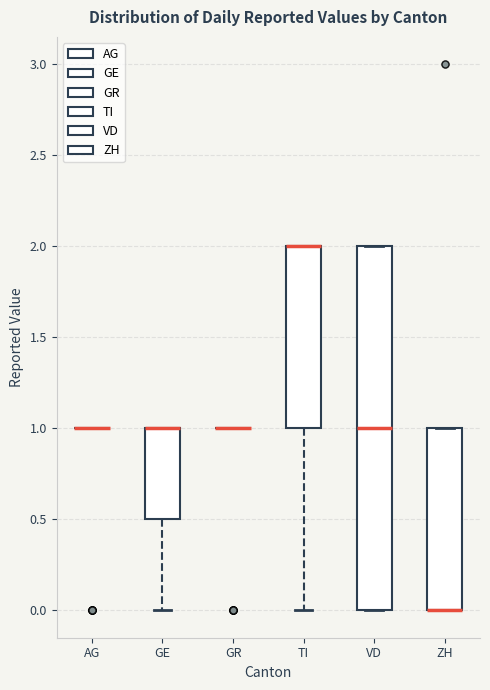

Reading left to right, transcribe this box plot: for each box, give where its median line is, the range the box spans, and where its two whiskers end, as read against the y-axis. The values are not printed on the chart, so give them approximately, as read against the axis.

AG: box collapsed to a line at 1.0, whiskers 1.0 to 1.0
GE: median 1.0 (drawn on the box's upper edge), box 0.5 to 1.0, whiskers 0.0 to 1.0
GR: box collapsed to a line at 1.0, whiskers 1.0 to 1.0
TI: median 2.0 (drawn on the box's upper edge), box 1.0 to 2.0, whiskers 0.0 to 2.0
VD: median 1.0, box 0.0 to 2.0, whiskers 0.0 to 2.0
ZH: median 0.0 (drawn on the box's lower edge), box 0.0 to 1.0, whiskers 0.0 to 1.0